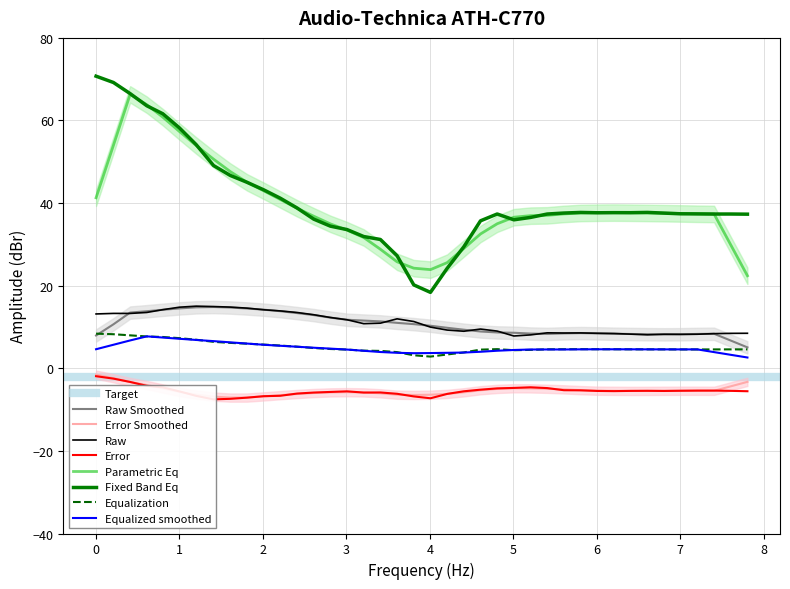

True or false: Equalized smoothed and Fixed Band Eq cross at least once.

False